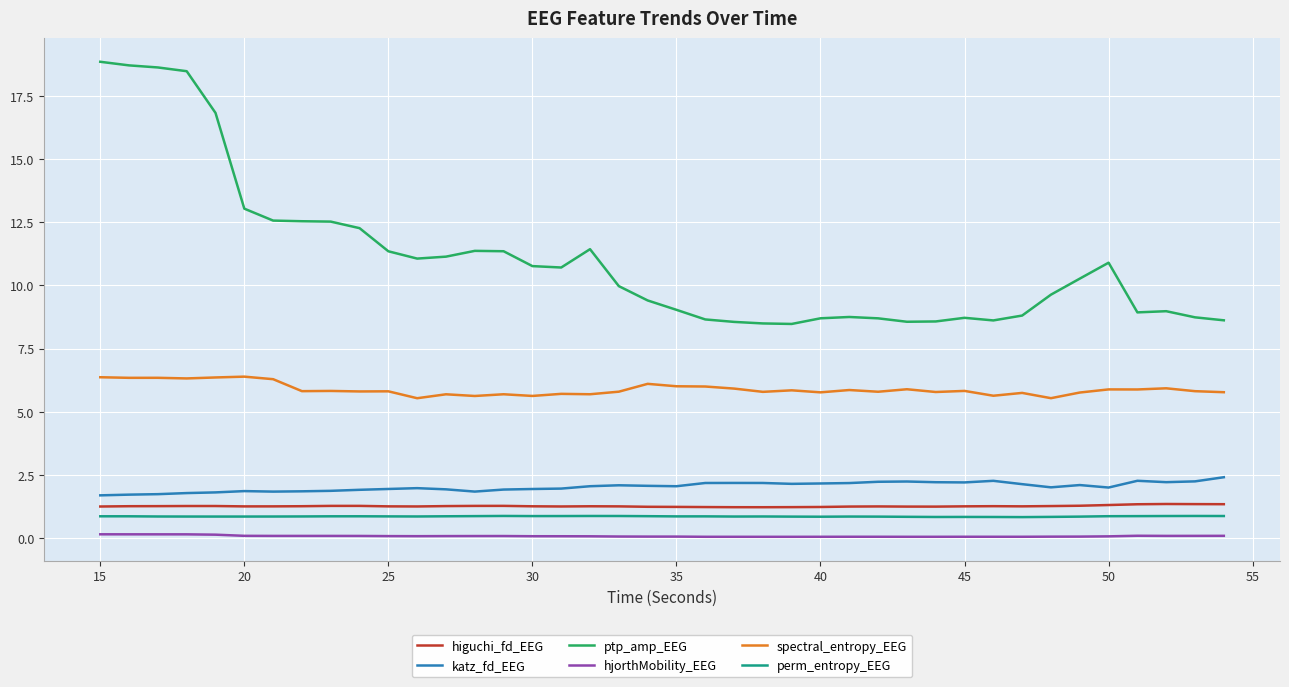

At how many categories does at least one series exceed 15?

5